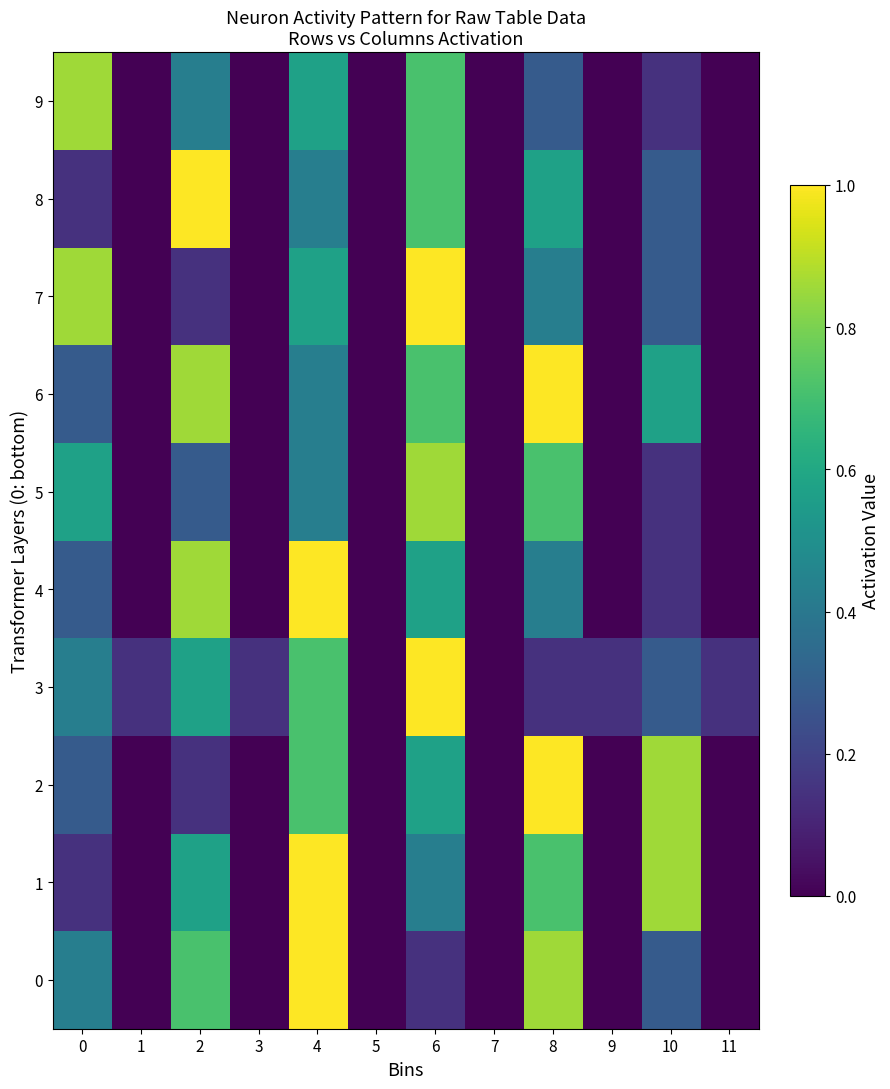

At how many categories does at least one series exceed 0?

10